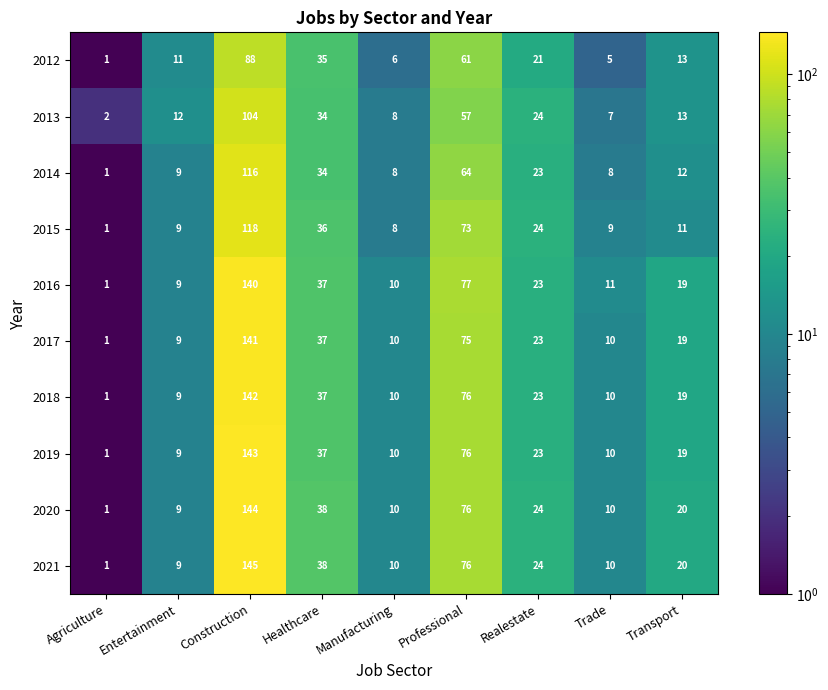

What is the difference between the second highest and minimum values in the 2021 series?

75